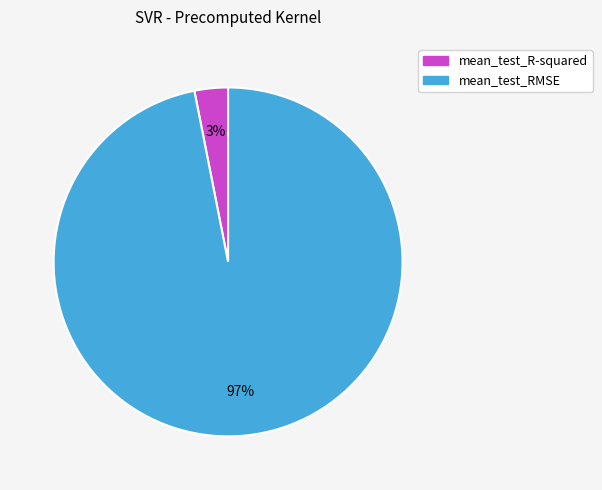

Is the sum of mean_test_RMSE and mean_test_R-squared greater than half?

Yes